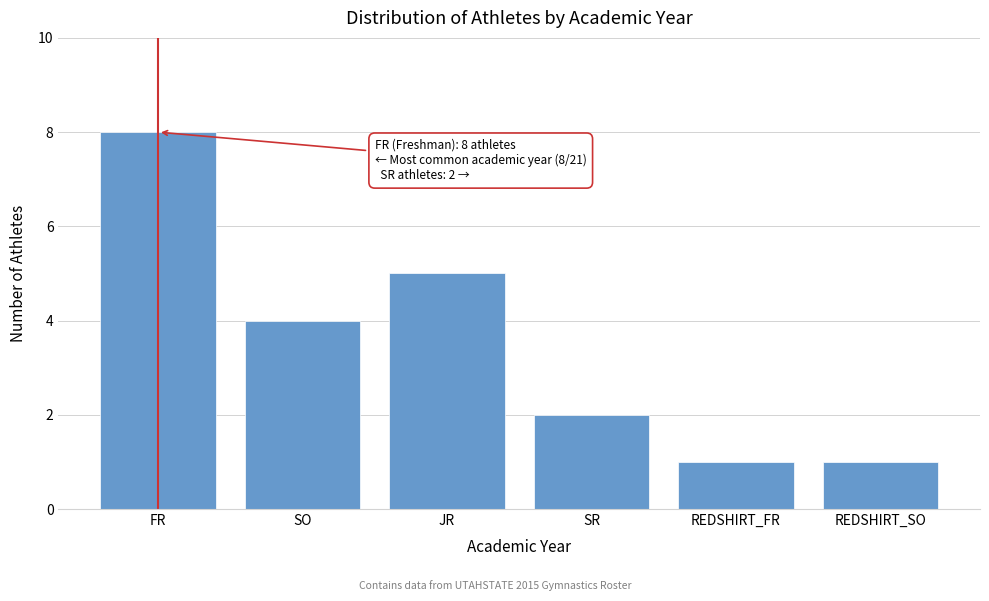

Reading right to left, extract all data points from this chart.

1	1	2	5	4	8